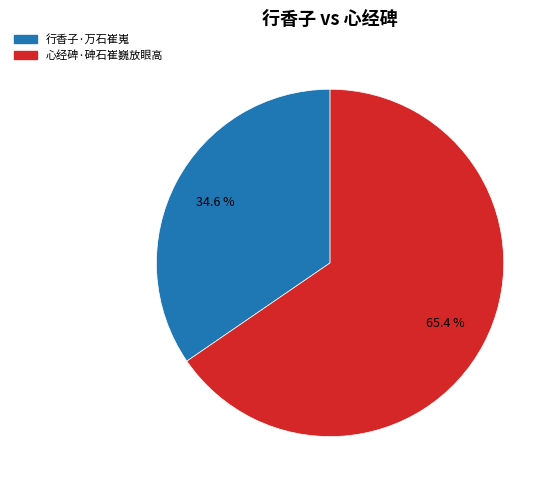

To the nearest percent, what portion does 心经碑·碑石崔巍放眼高 represent?

65%